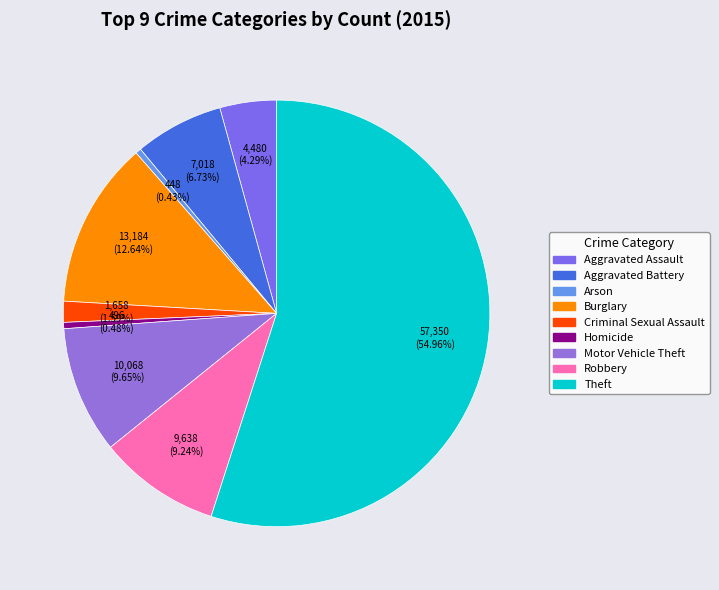

How many slices are in this pie chart?

9